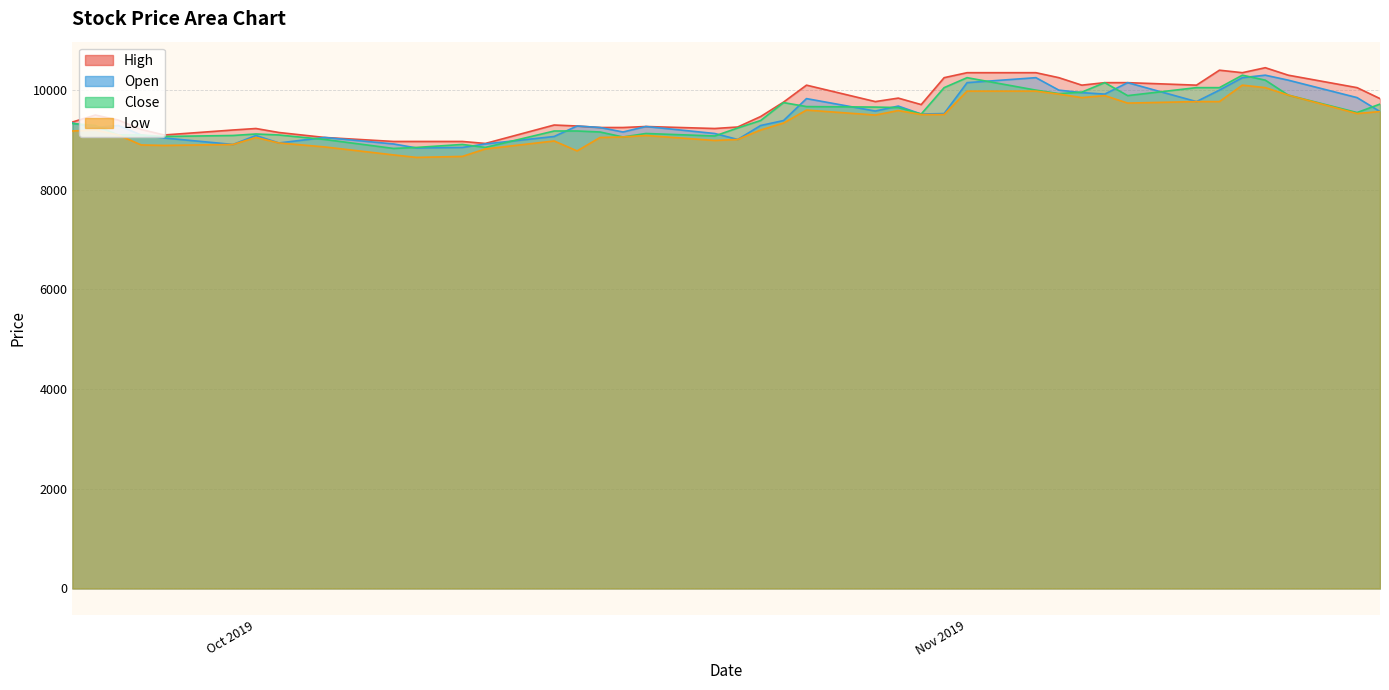

What is the minimum value shown in the chart?

8650